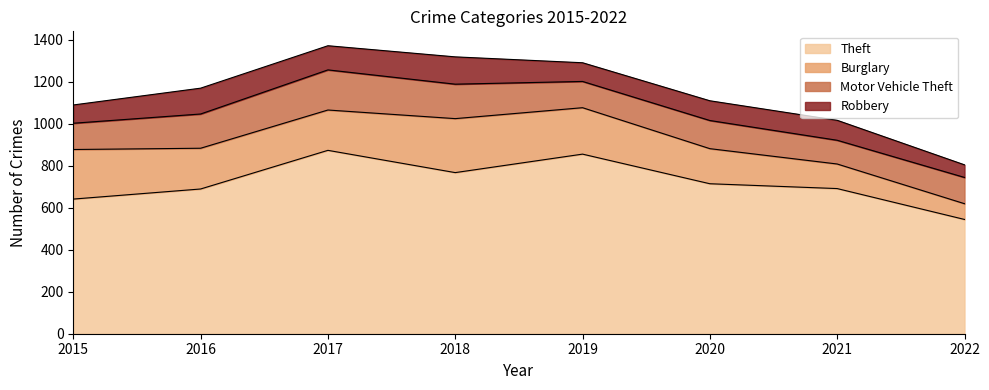

Between 2018 and 2019, which is larger?

2019